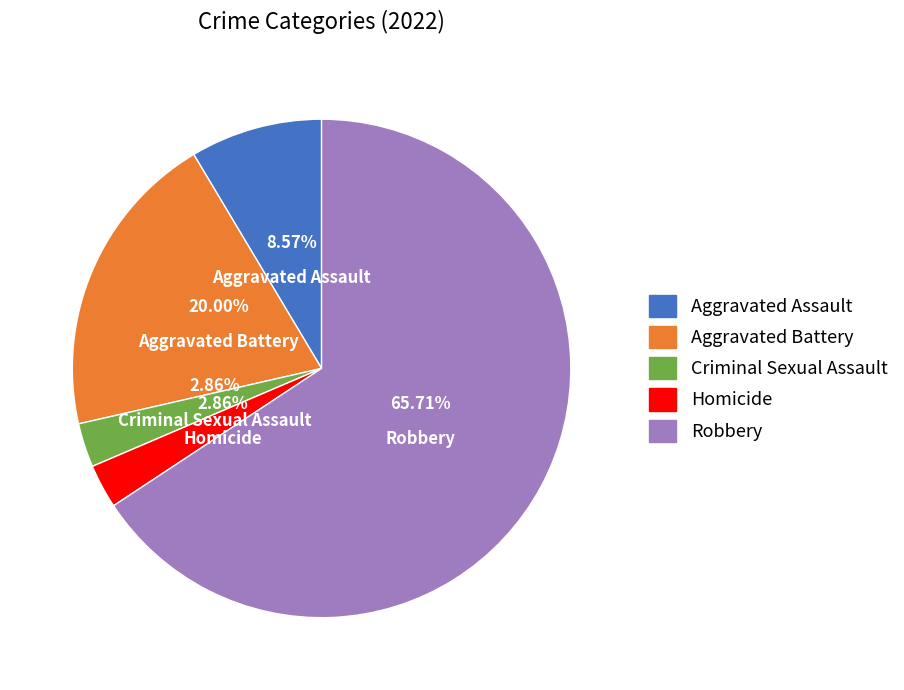

How many slices are in this pie chart?

5